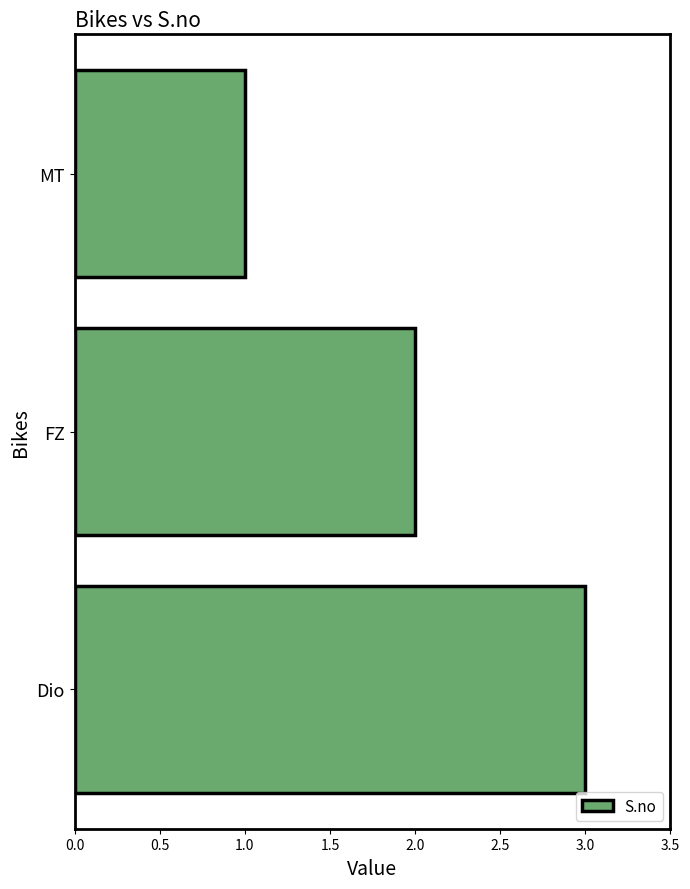

Are the bars horizontal?

Yes